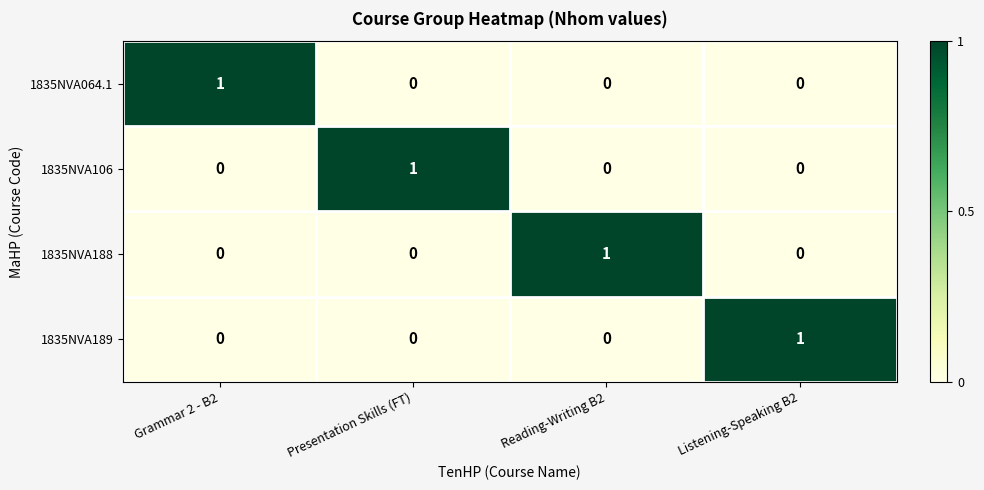

What is the difference between the highest and lowest values at Listening-Speaking B2?

1